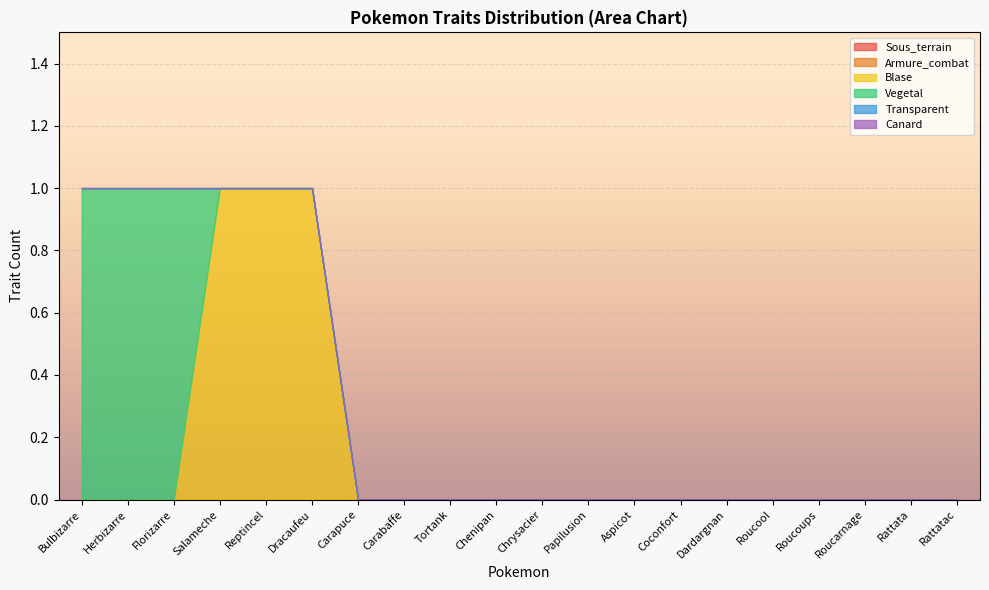

Which series has the largest total across all categories?

Blase